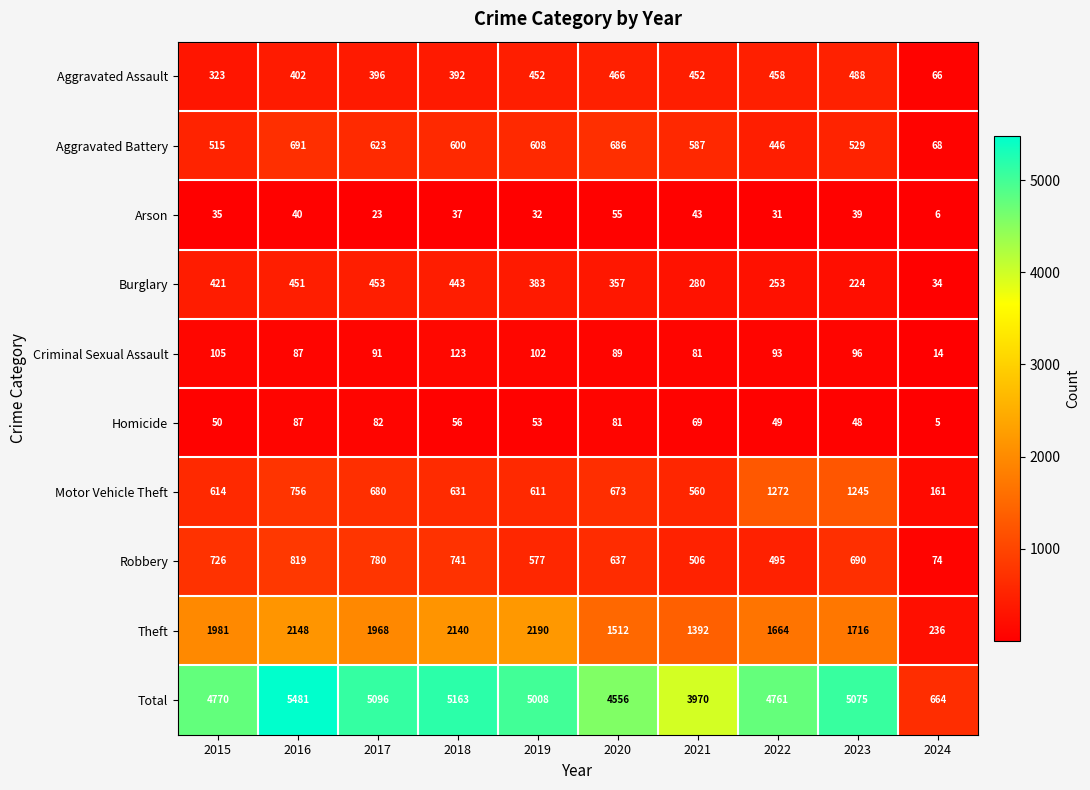

At which label does Total reach its minimum?

2024